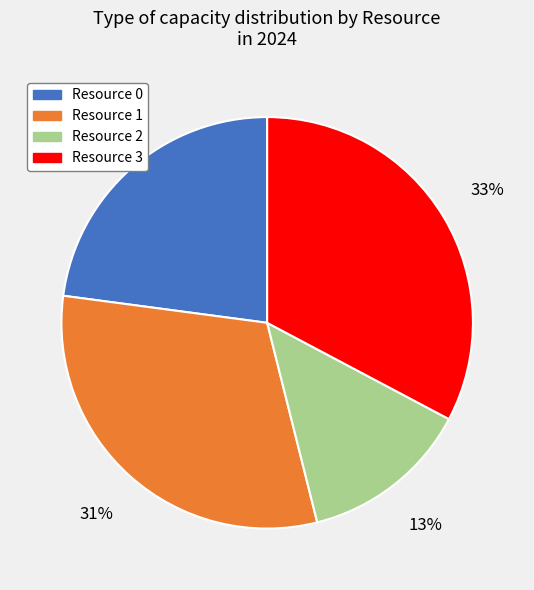

Is it true that Resource 2 is 19% of the pie?

False